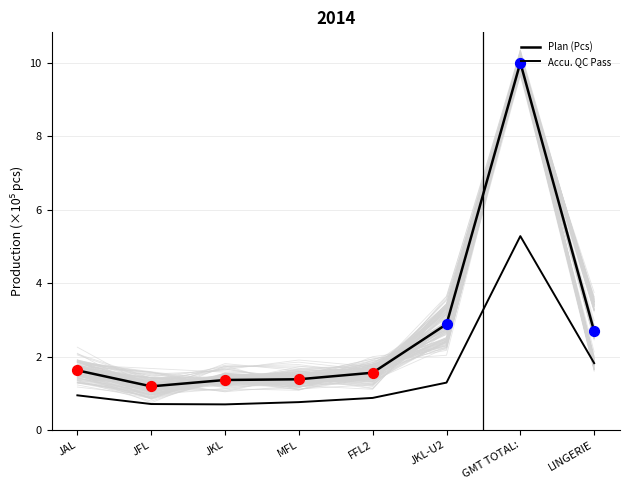

At how many categories does at least one series exceed 7?

1